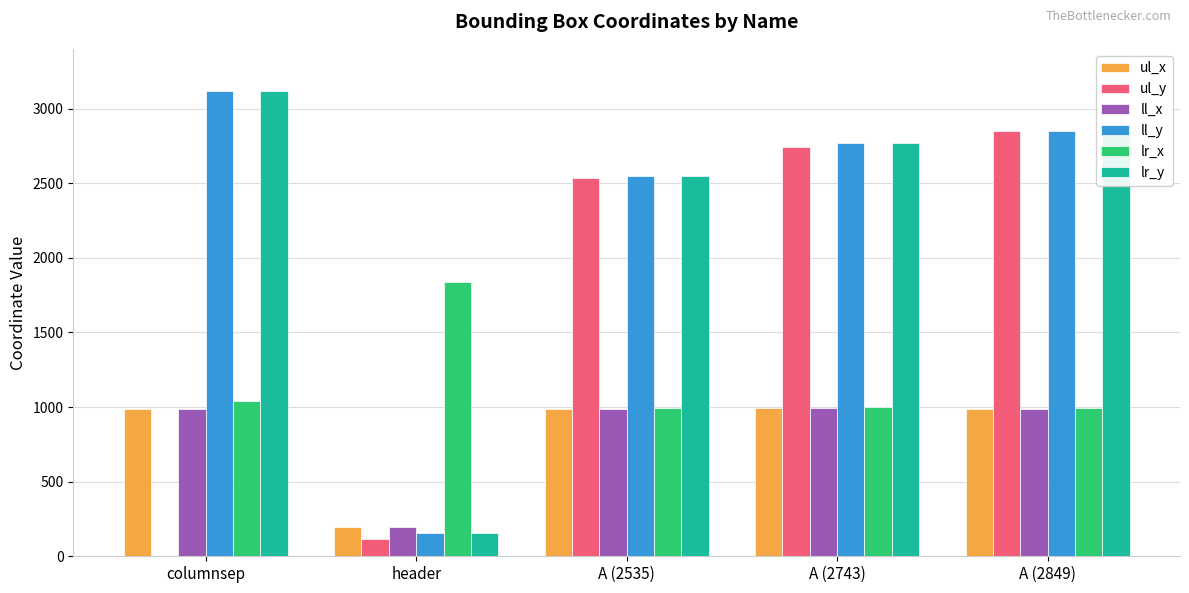

How many data points does each series have?

5